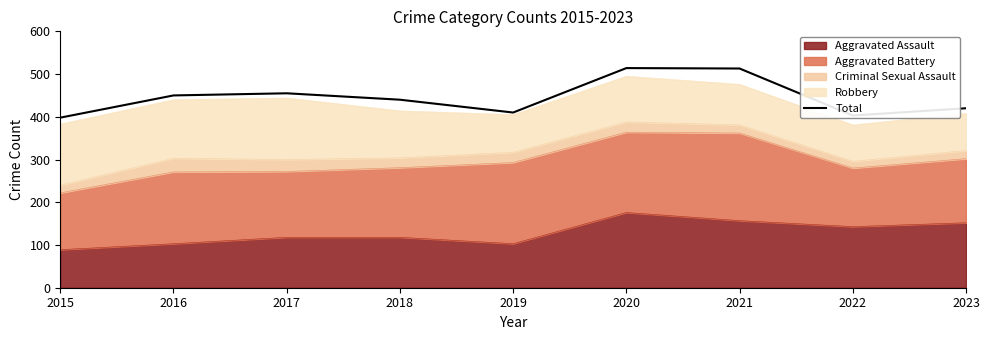

How many points are lower than both their immediate neighbors (excluding endpoints)?

2